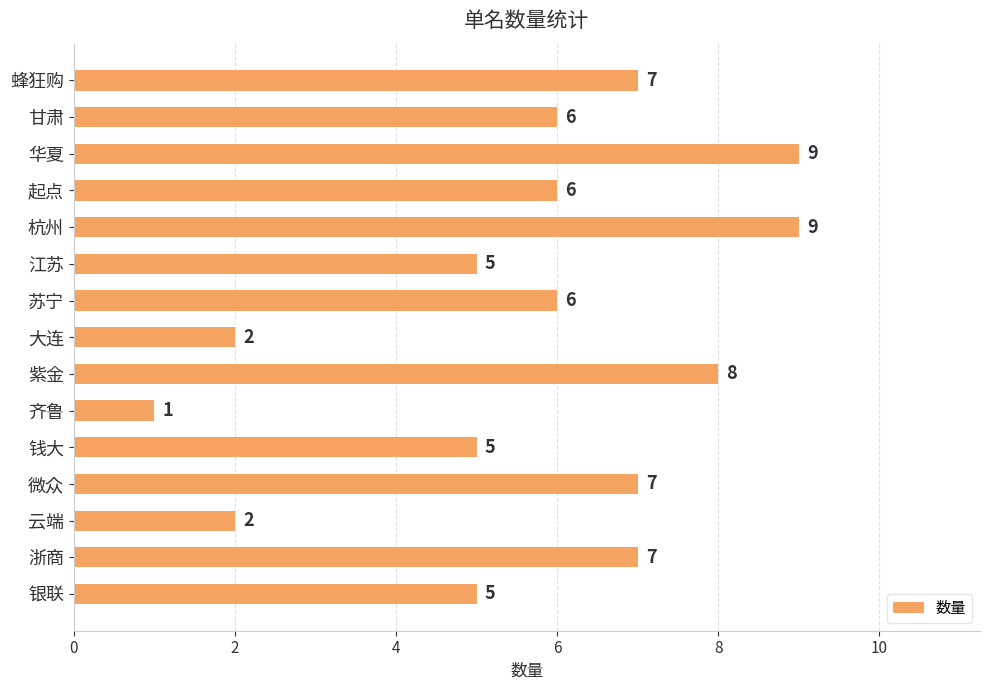

Count the values in the range 5 to 7.

9